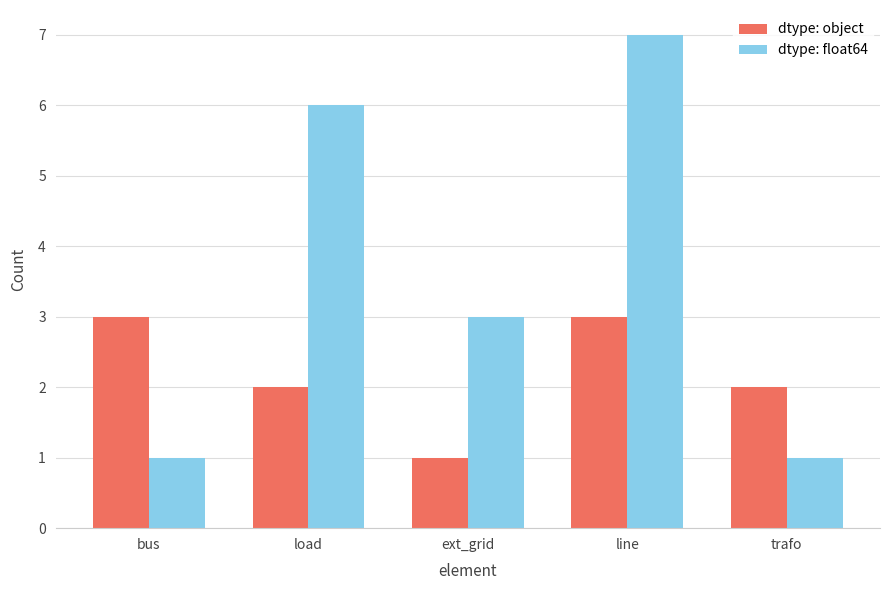

The value of dtype: float64 at trafo is 1. True or false?

True